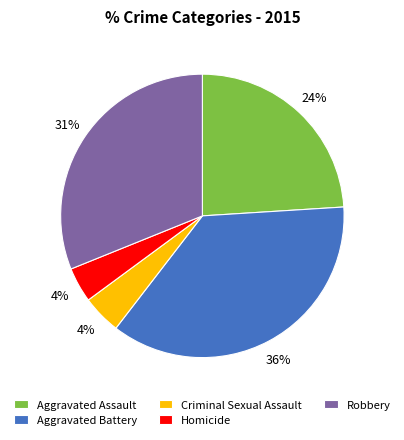

Combined, do Aggravated Battery and Homicide account for over 50%?

No